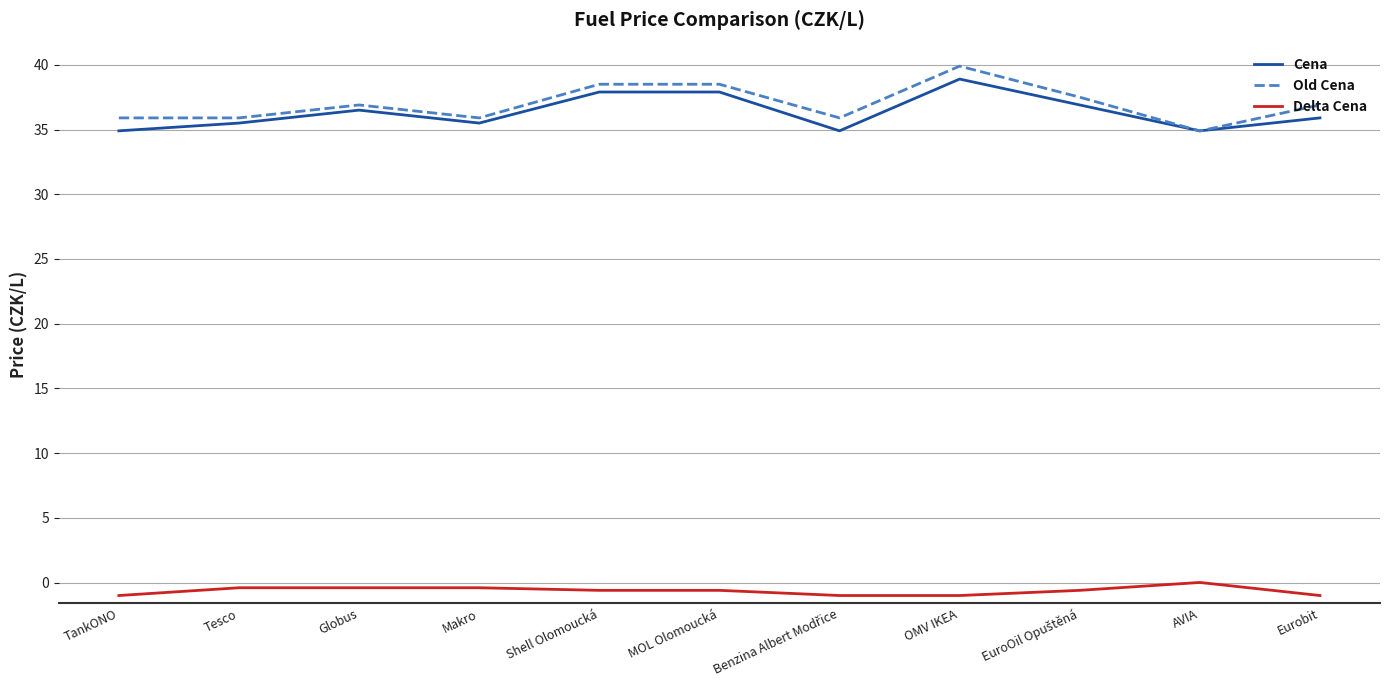

Which category has the highest value across all series?

OMV IKEA